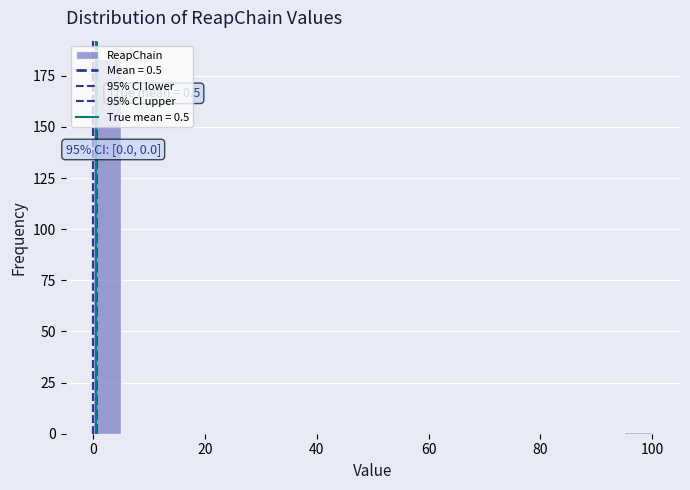

Read against the x-axis, roughly where is the centre of the tallest bar?

2